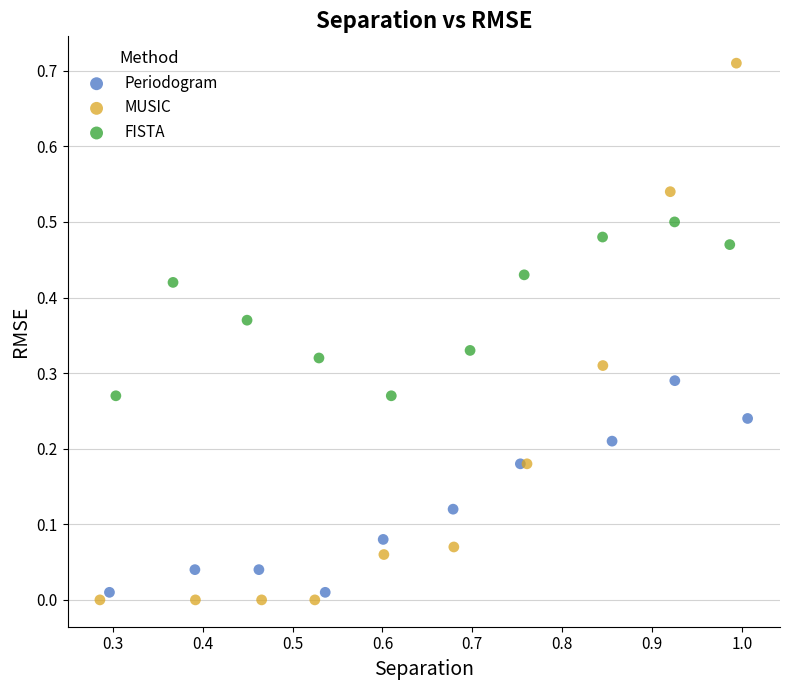

Which series has the widest spread of Y values?

MUSIC